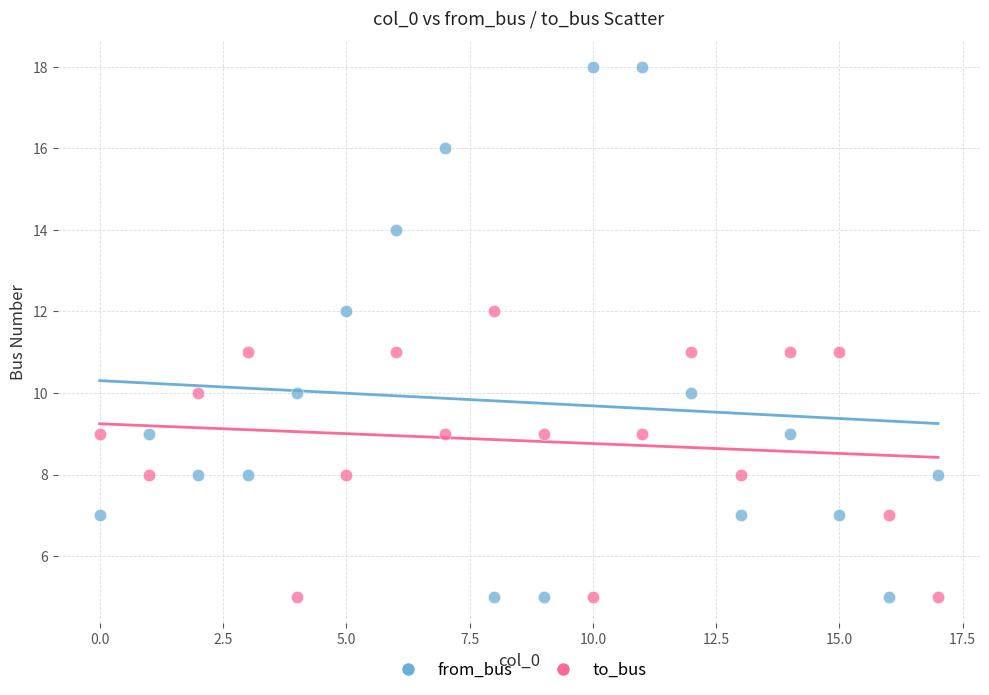

Which series contains the highest Y value?

from_bus